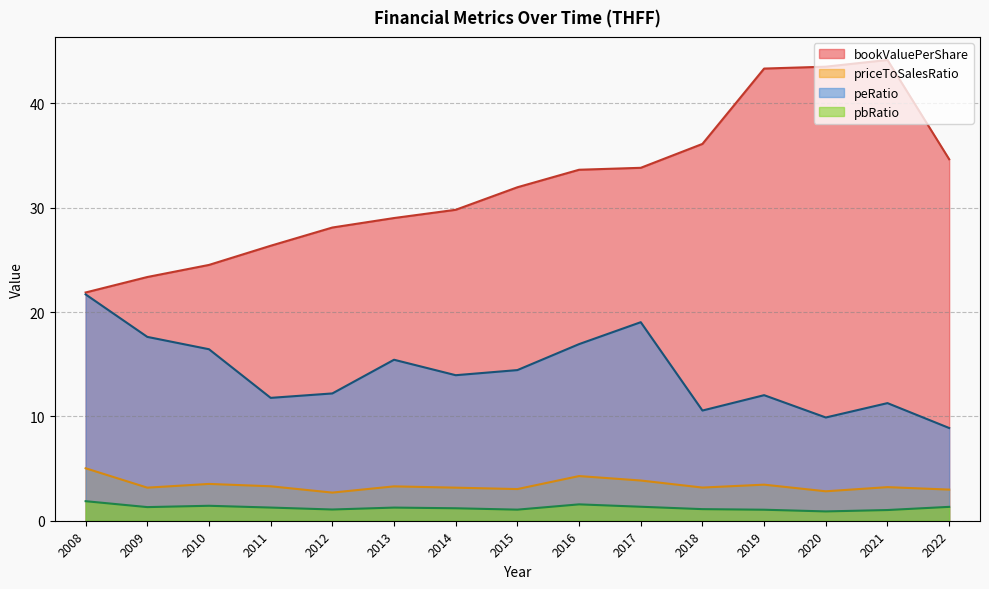

Reading left to right, transcribe all the data shown in this chart.

bookValuePerShare: 21.9	23.4	24.5	26.4	28.1	29.0	29.8	32.0	33.6	33.8	36.1	43.3	43.5	44.2	34.7
priceToSalesRatio: 5.0	3.2	3.5	3.3	2.7	3.3	3.2	3.0	4.3	3.9	3.2	3.5	2.8	3.2	3.0
peRatio: 21.7	17.6	16.4	11.8	12.2	15.4	13.9	14.4	16.9	19.0	10.6	12.0	9.9	11.3	8.9
pbRatio: 1.9	1.3	1.4	1.3	1.1	1.3	1.2	1.1	1.6	1.3	1.1	1.1	0.9	1.0	1.3